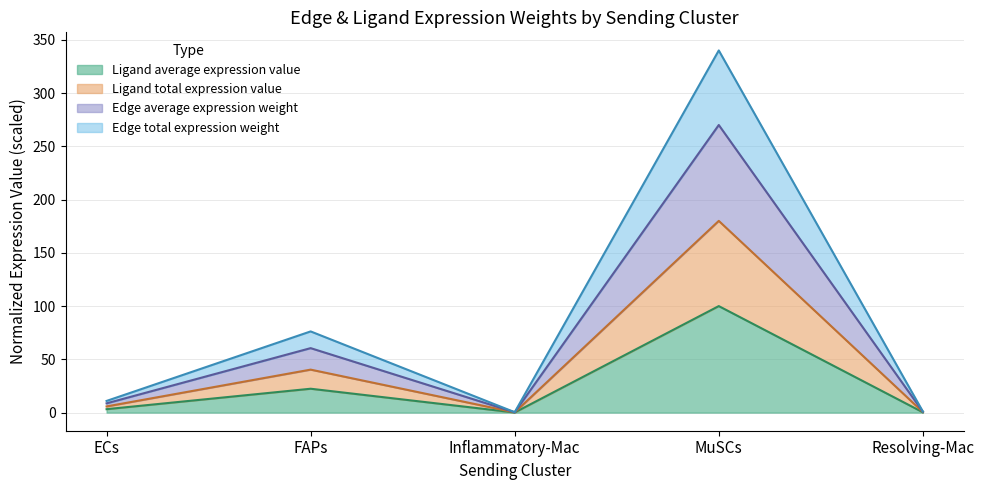

What is the smallest value displayed?

0.1